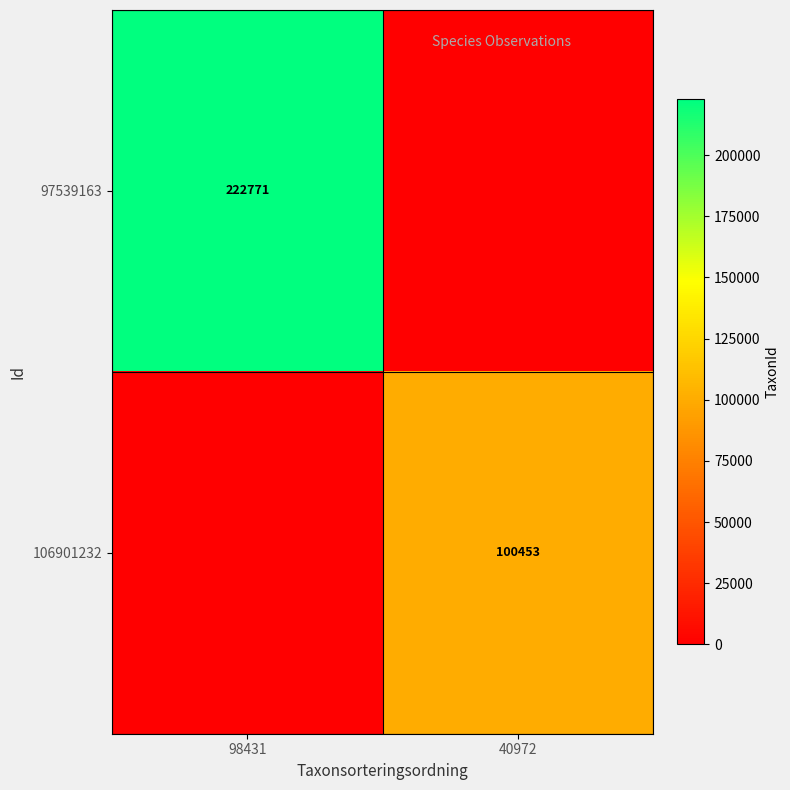

What is the spread (max minus min) of values at 98431?

222771